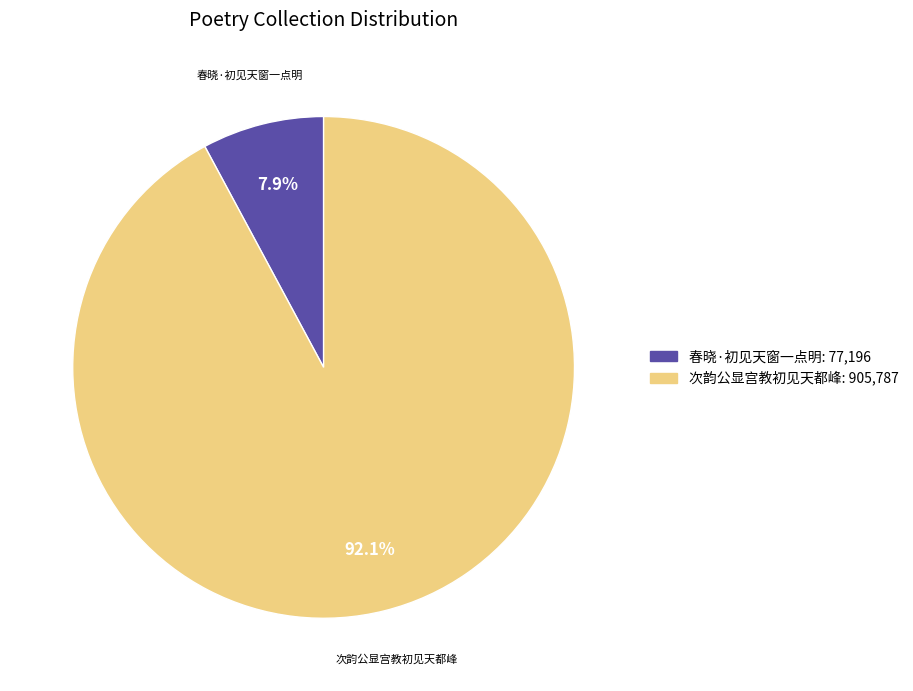

Does 春晓·初见天窗一点明 represent more than half of the total?

No